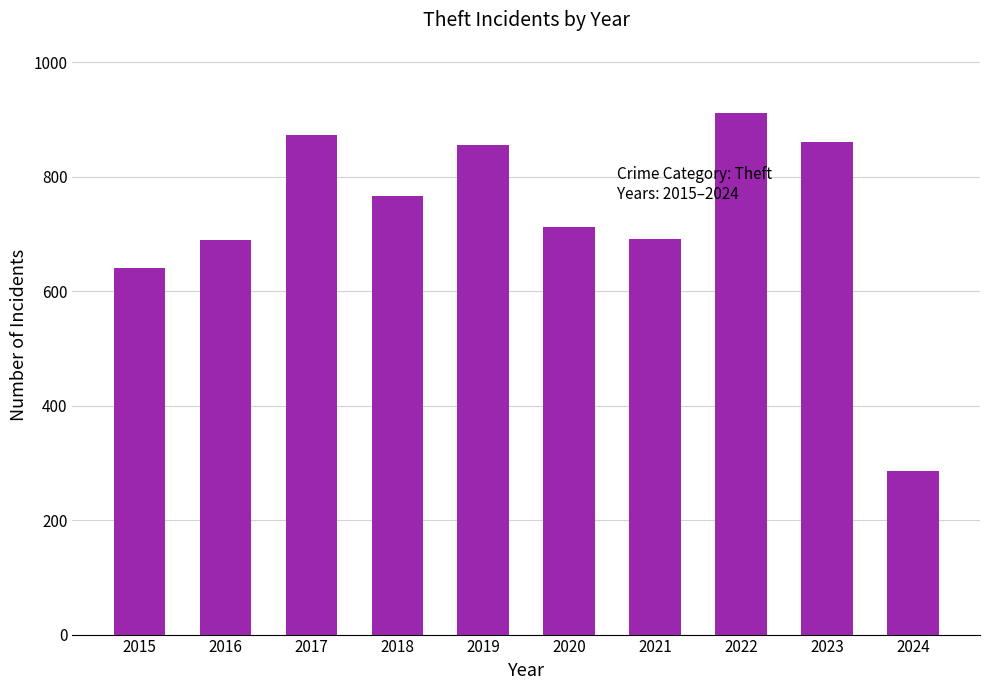

Between 2021 and 2017, which is larger?

2017